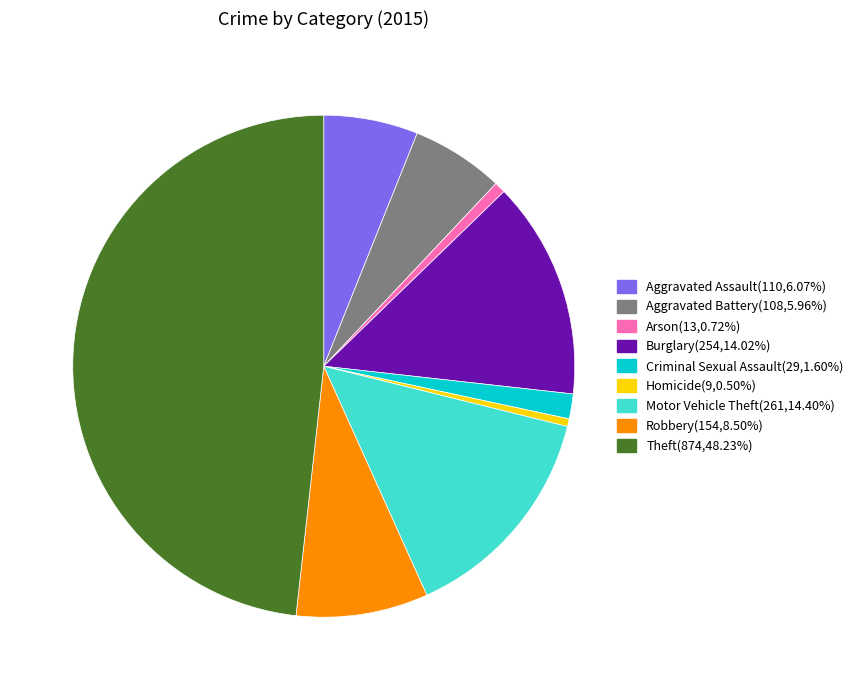

Between Burglary and Theft, which is larger?

Theft